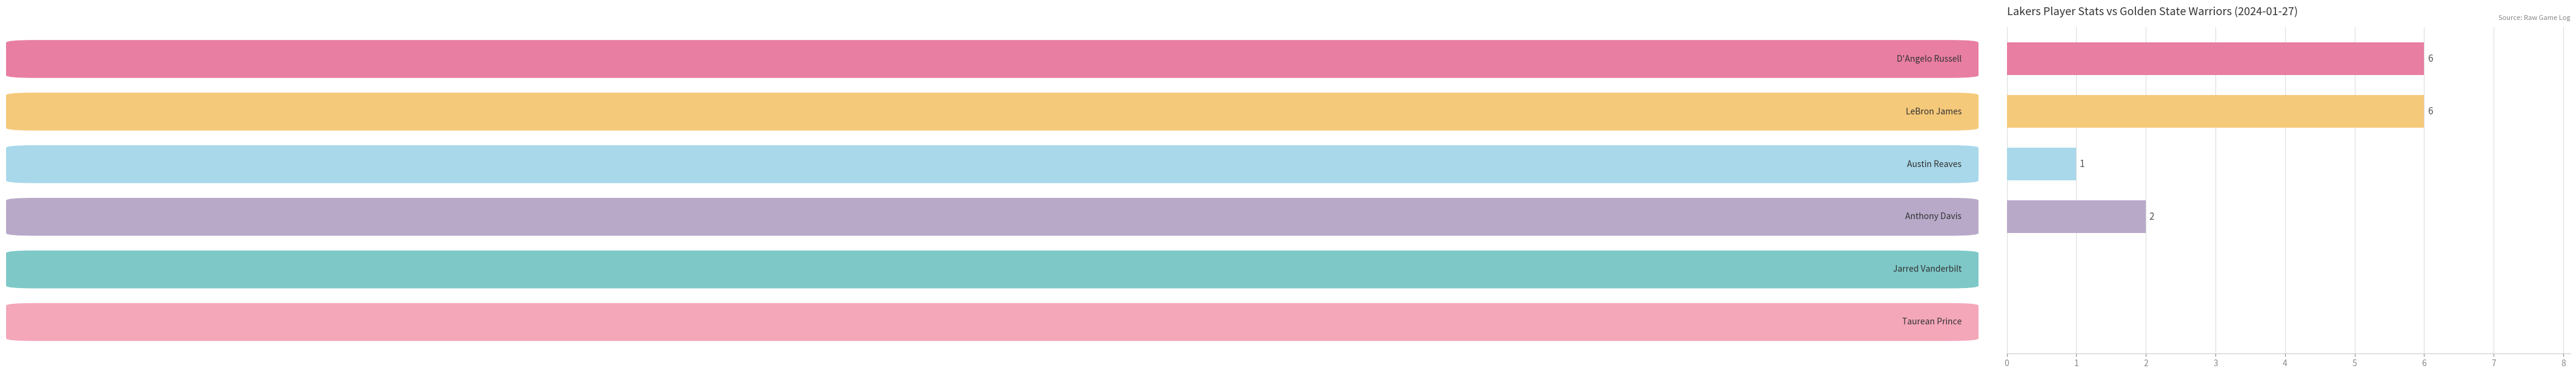

What is the maximum value shown in the chart?

6